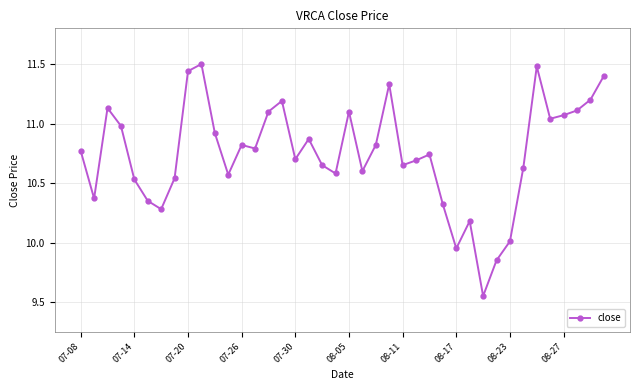

What is the sum of all values?

429.8